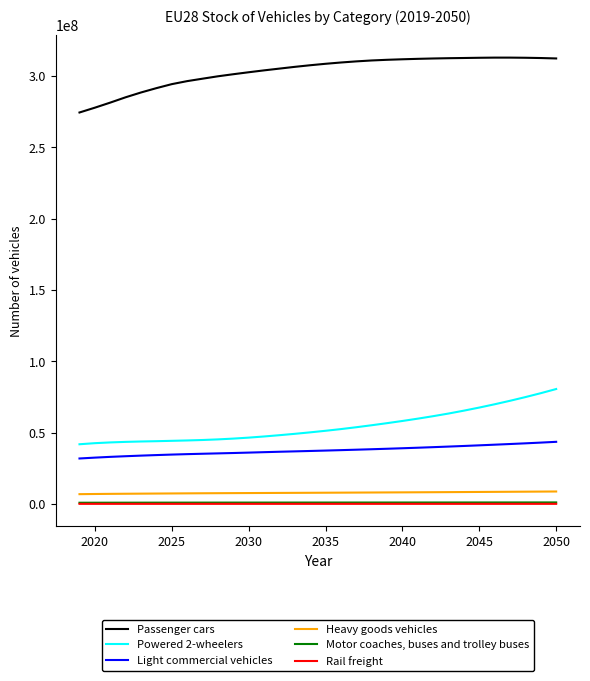

Which series has the largest total across all categories?

Passenger cars